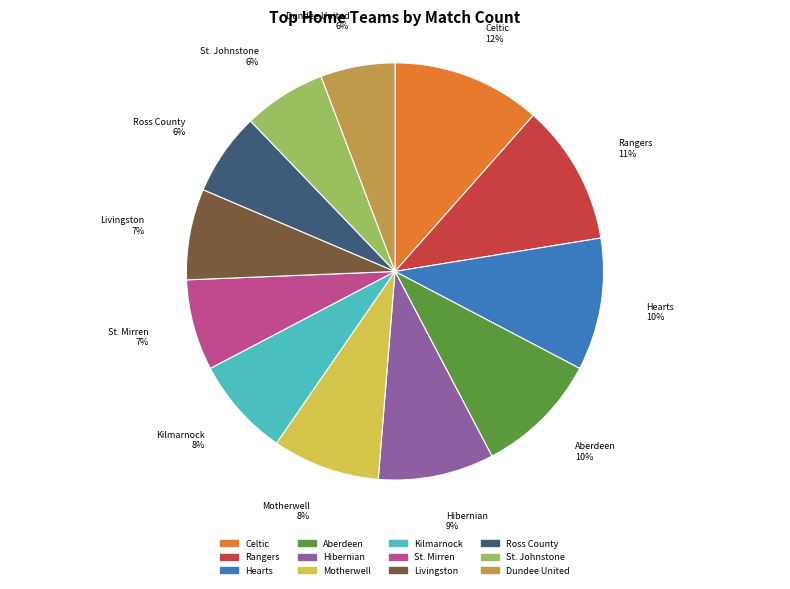

To the nearest percent, what percentage of the pie is Rangers?

11%